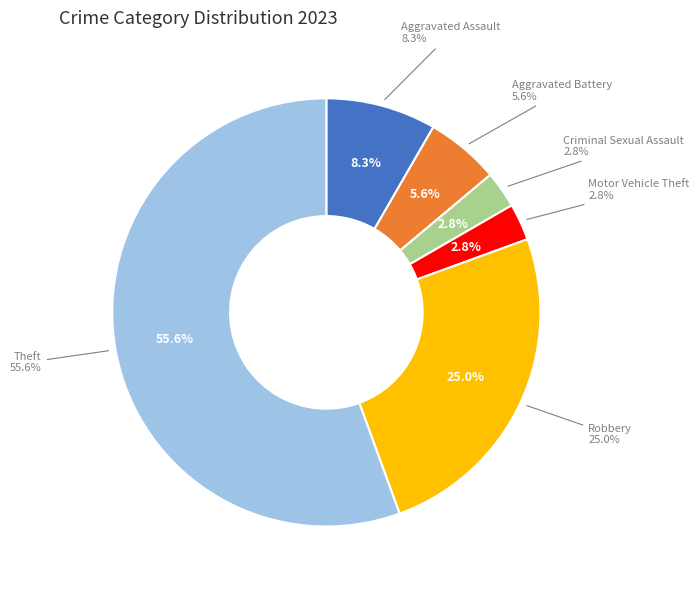

What is the majority slice?

Theft